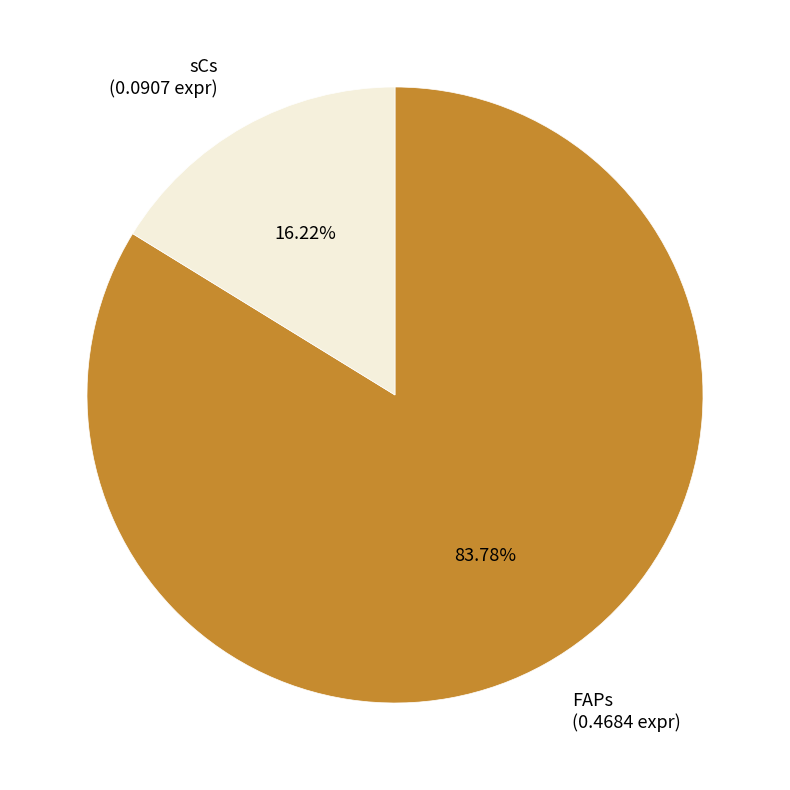

To the nearest percent, what is the difference between the sCs and FAPs slice percentages?

68%